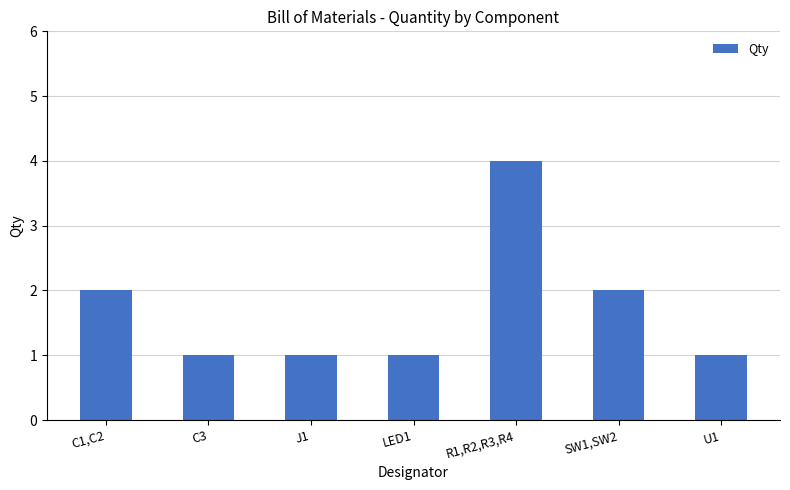

What is the difference between the maximum and second lowest values?

3